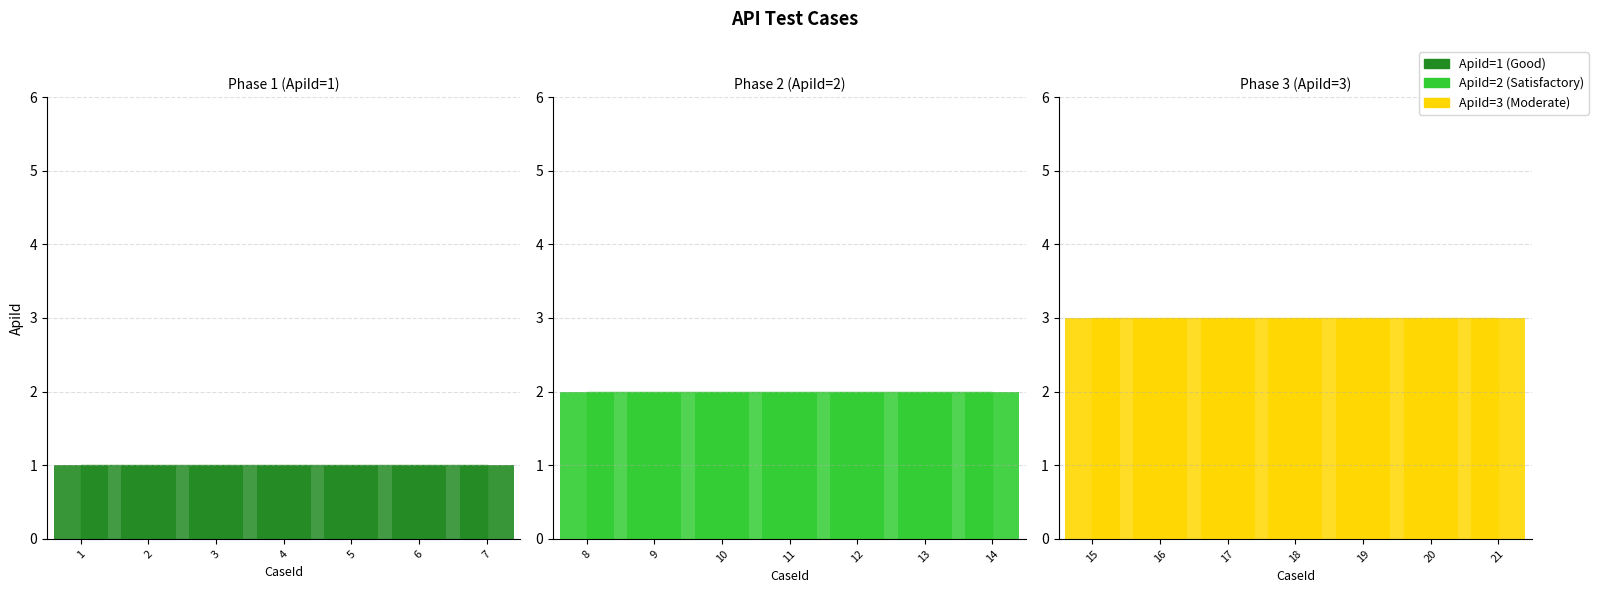

Does the chart contain any negative values?

No